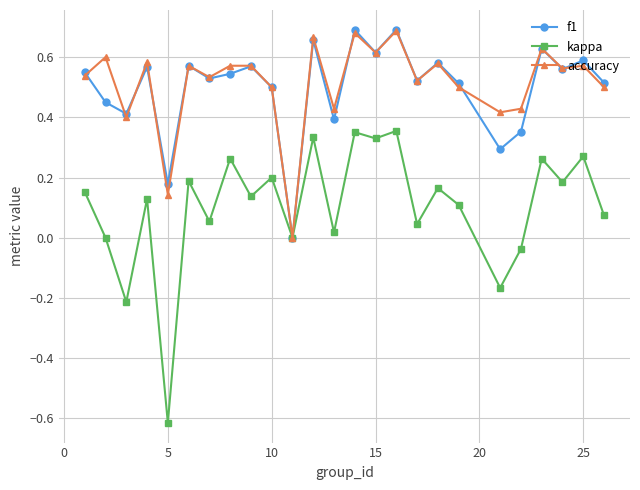

Which series has the widest spread of values?

kappa